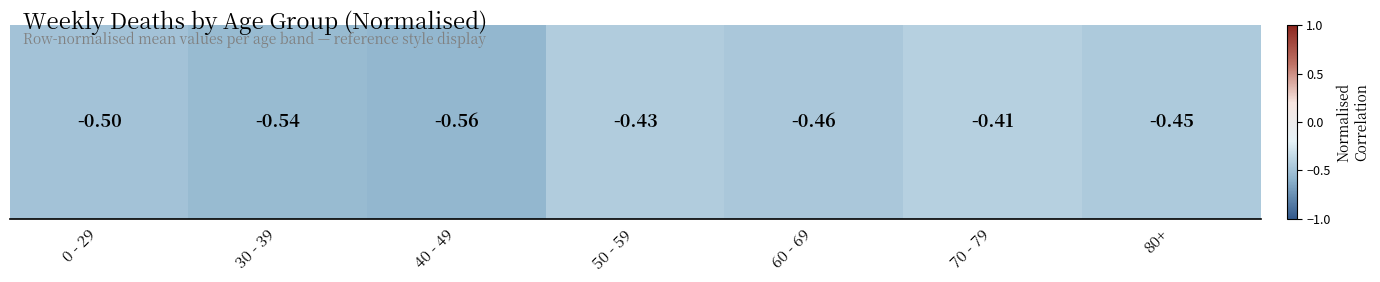

What value does the data have at 40 - 49?

-0.6